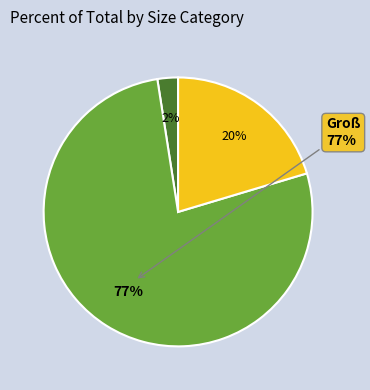

Which slice represents more than half of the pie?

Groß (1000-2000m²)